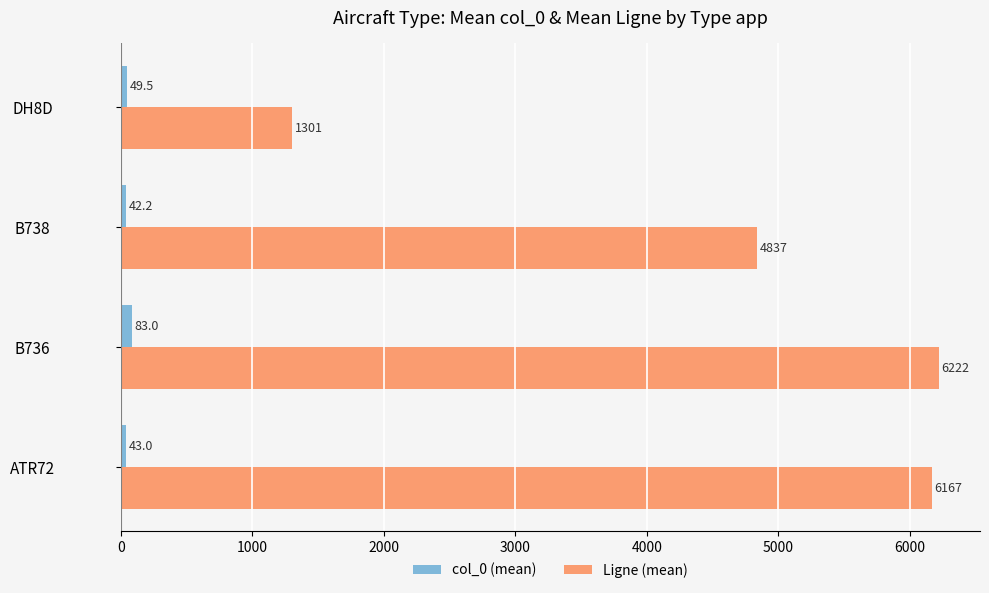

What is the highest value of the Ligne (mean) series?

6222.0